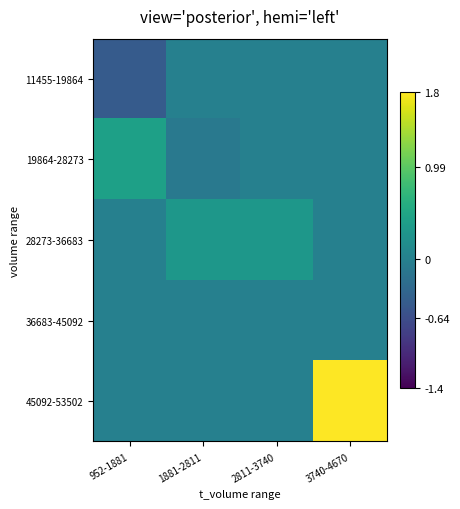

Which has a higher value, 3740-4670 or 2811-3740?

3740-4670